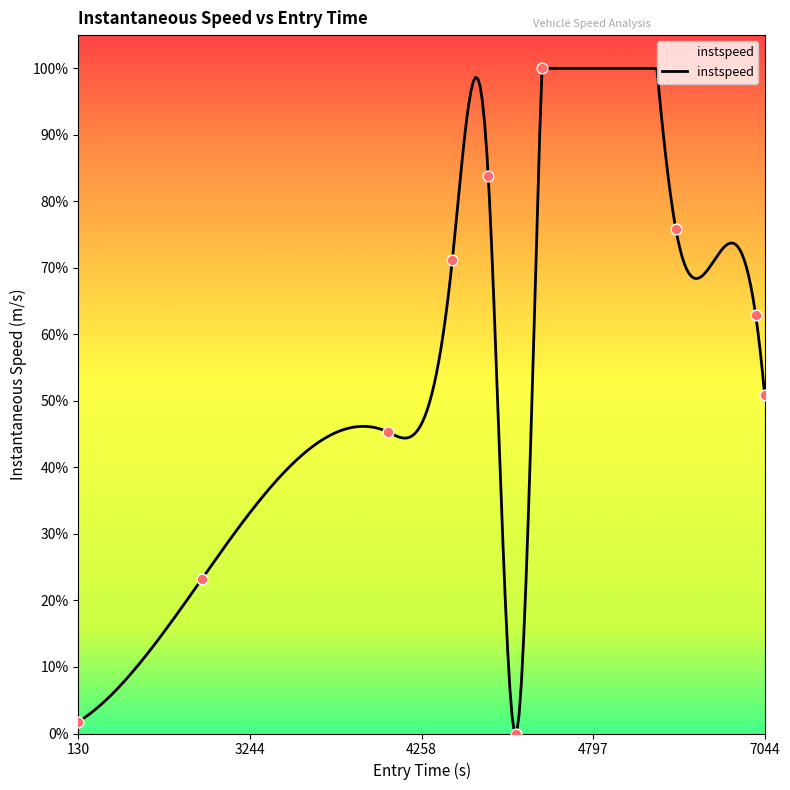

Between 129.68036010376107 and 3896.5517559726227, which is larger?

3896.5517559726227